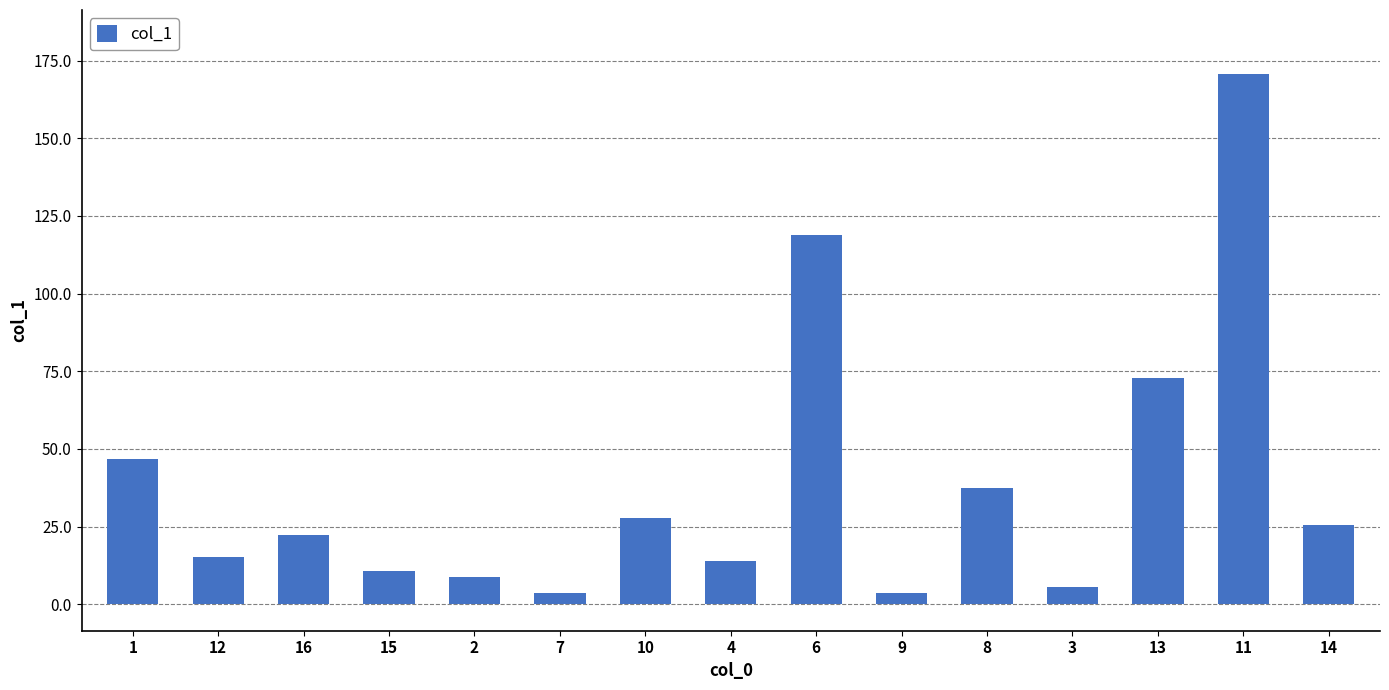

True or false: the data shows 37.2 at 16.

False